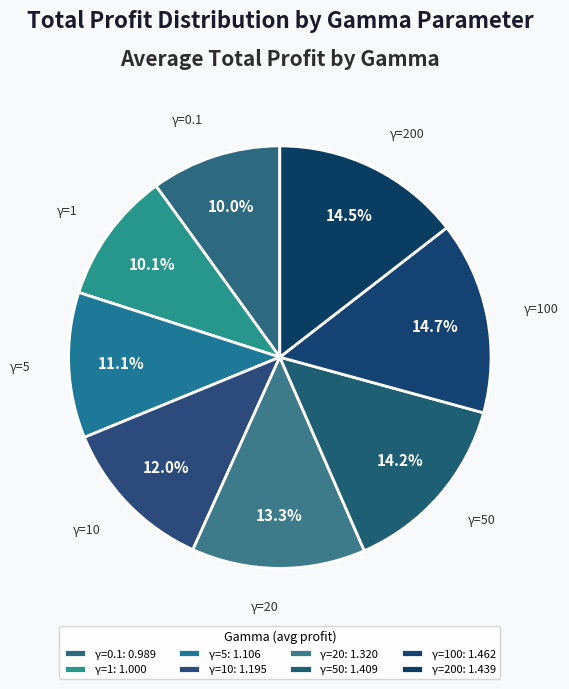

Is there a majority slice in this chart?

No